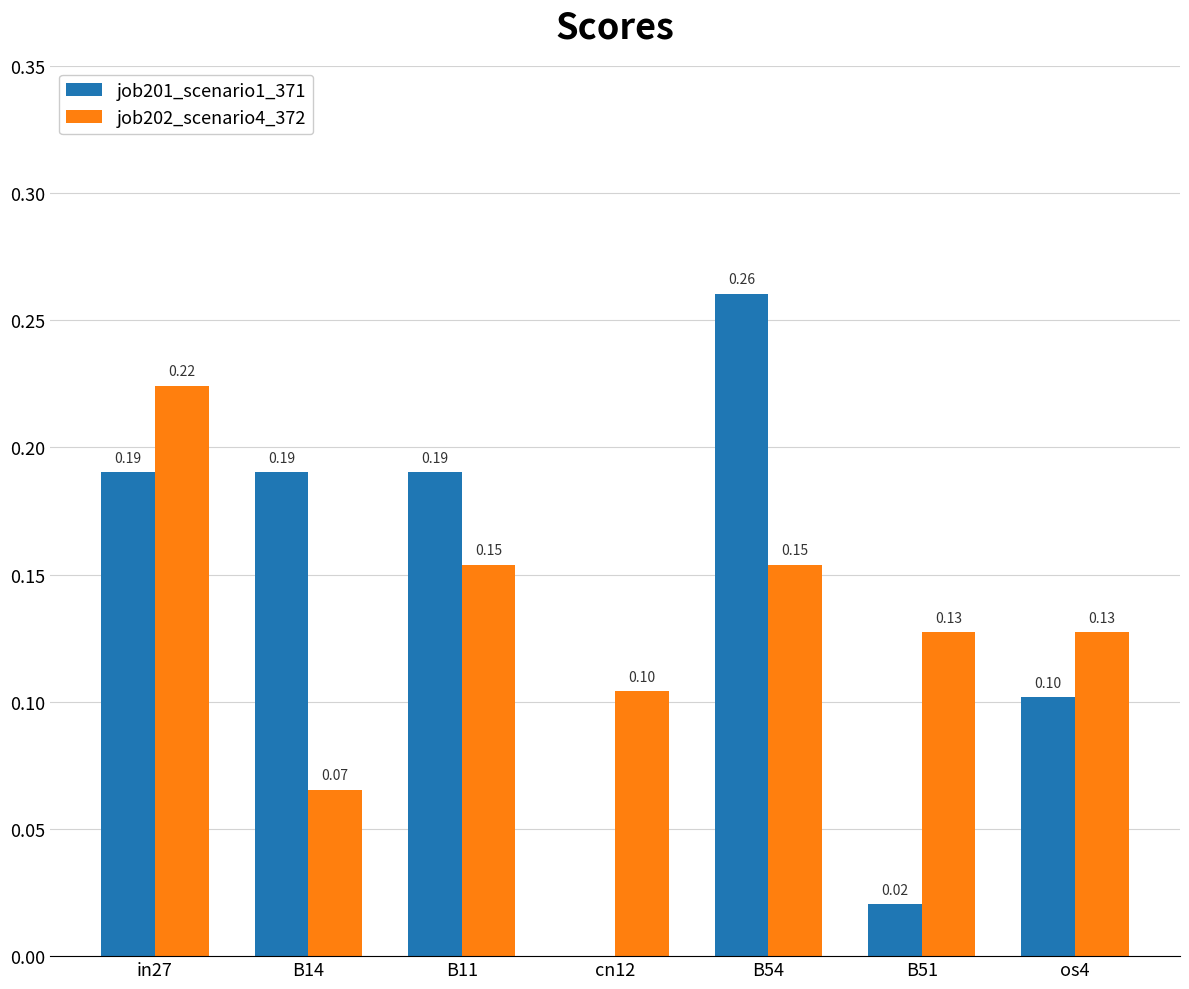

What is the sum of all job201_scenario1_371 values?

1.0